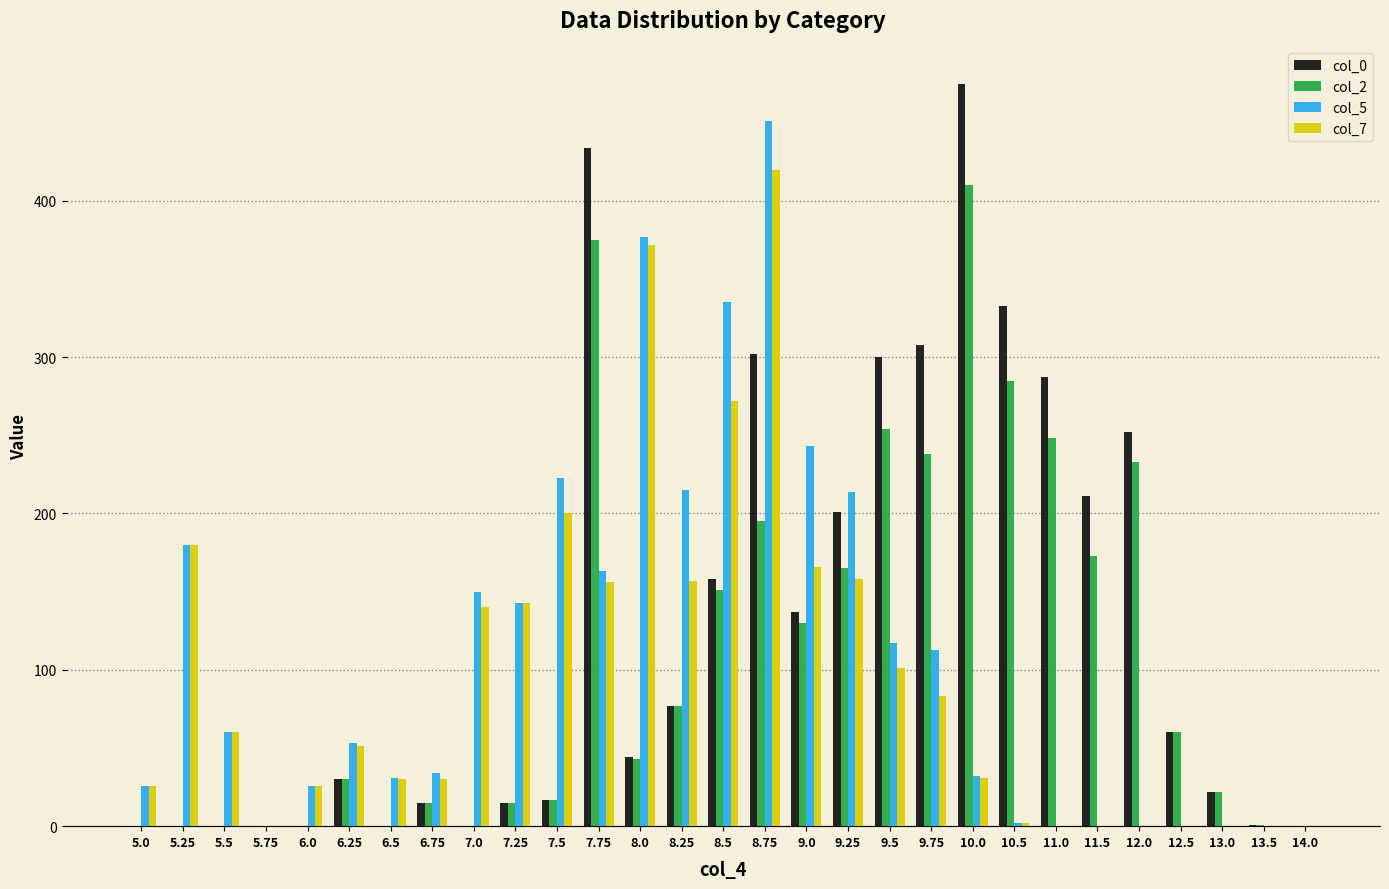

What is the sum of the col_7 values at 10.5 and 9.25?

160